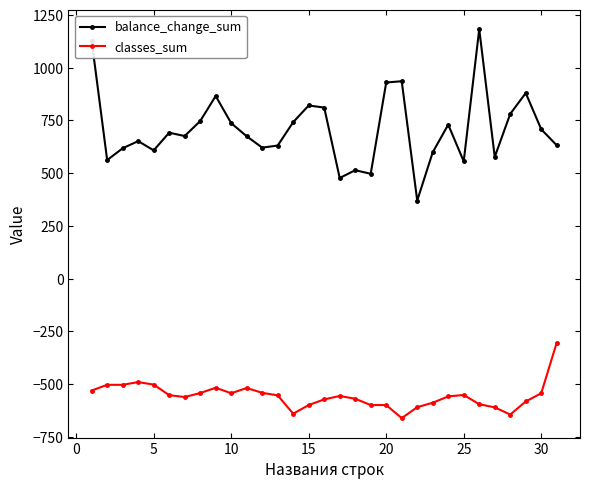

How many lines are shown in the chart?

2